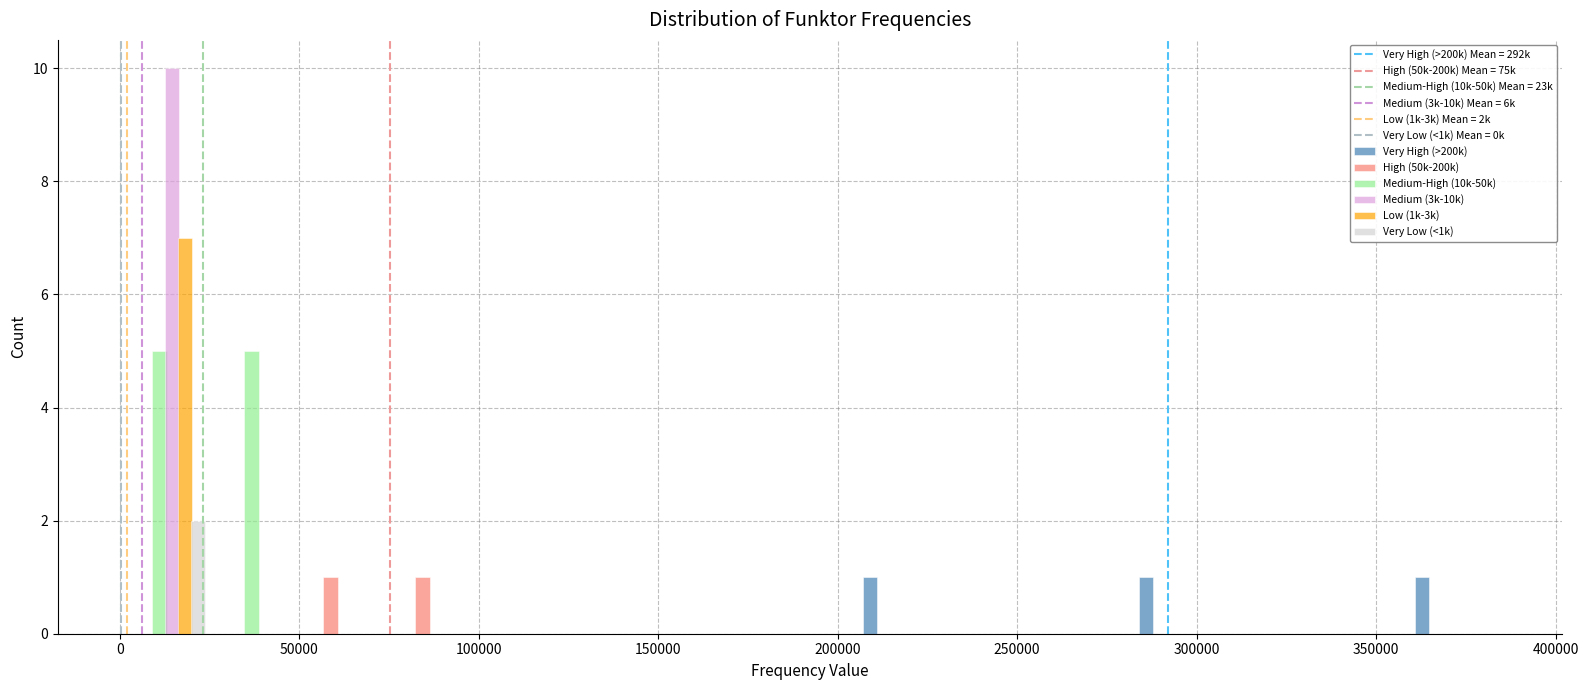

What is the height of the Very High (>200k) bar covering 280000 to 310000 on the x-axis? Neither the bar edges nor the heights are printed on the chart, so give them approximately, as read against the axes.

1